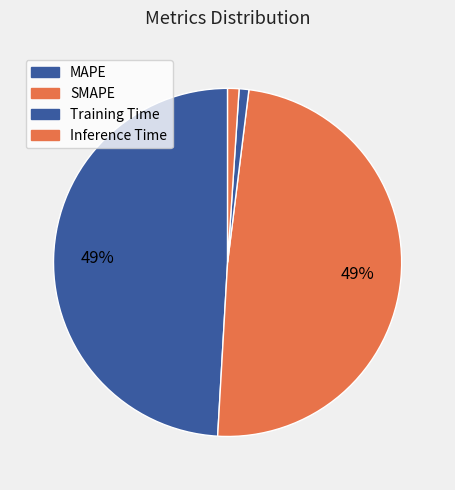

How many segments does this pie chart have?

4